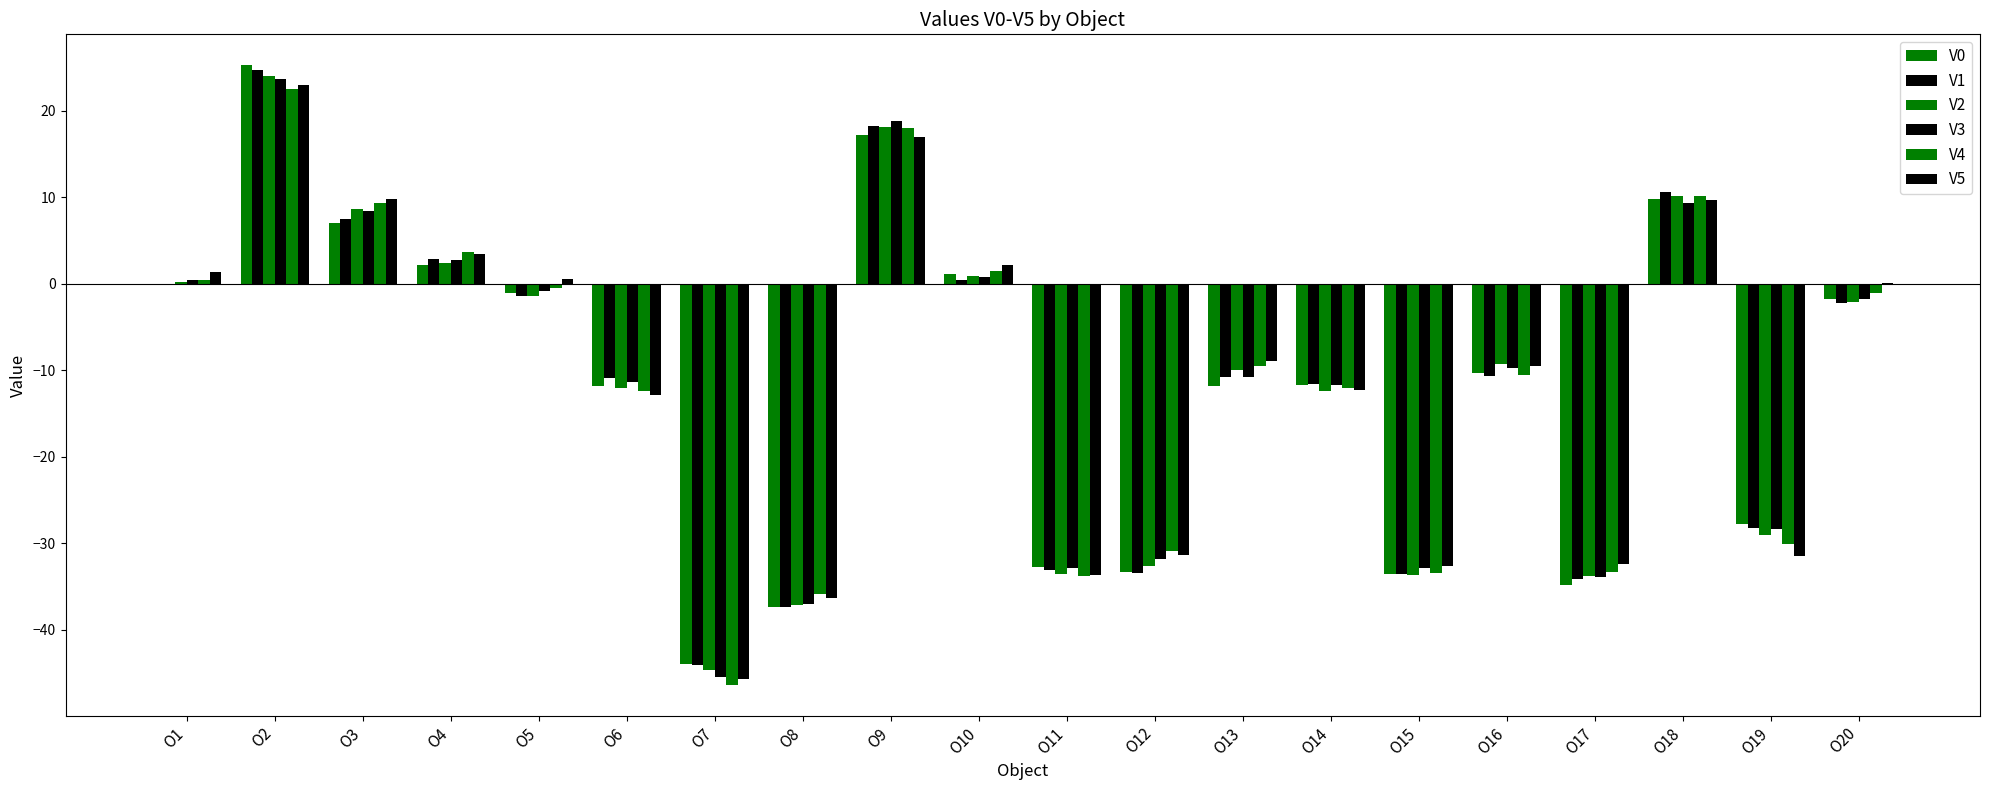

Reading left to right, extract all data points from this chart.

V0: -0.2	25.3	7.0	2.1	-1.1	-11.8	-44.0	-37.4	17.1	1.2	-32.8	-33.3	-11.8	-11.7	-33.5	-10.3	-34.8	9.8	-27.8	-1.8
V1: -0.1	24.8	7.5	2.8	-1.5	-10.9	-44.1	-37.4	18.2	0.4	-33.1	-33.4	-10.8	-11.7	-33.6	-10.7	-34.1	10.6	-28.3	-2.2
V2: 0.2	24.0	8.6	2.4	-1.4	-12.0	-44.7	-37.2	18.1	0.9	-33.6	-32.7	-9.9	-12.4	-33.7	-9.3	-33.8	10.2	-29.1	-2.1
V3: 0.4	23.6	8.4	2.8	-0.8	-11.3	-45.5	-37.0	18.8	0.7	-32.9	-31.9	-10.8	-11.7	-32.9	-9.7	-33.9	9.3	-28.3	-1.7
V4: 0.4	22.5	9.4	3.7	-0.4	-12.4	-46.4	-35.9	18.0	1.4	-33.9	-30.9	-9.5	-12.0	-33.5	-10.6	-33.4	10.2	-30.1	-1.1
V5: 1.3	23.0	9.7	3.5	0.6	-12.9	-45.7	-36.3	17.0	2.1	-33.7	-31.4	-8.9	-12.3	-32.7	-9.6	-32.4	9.7	-31.5	0.0